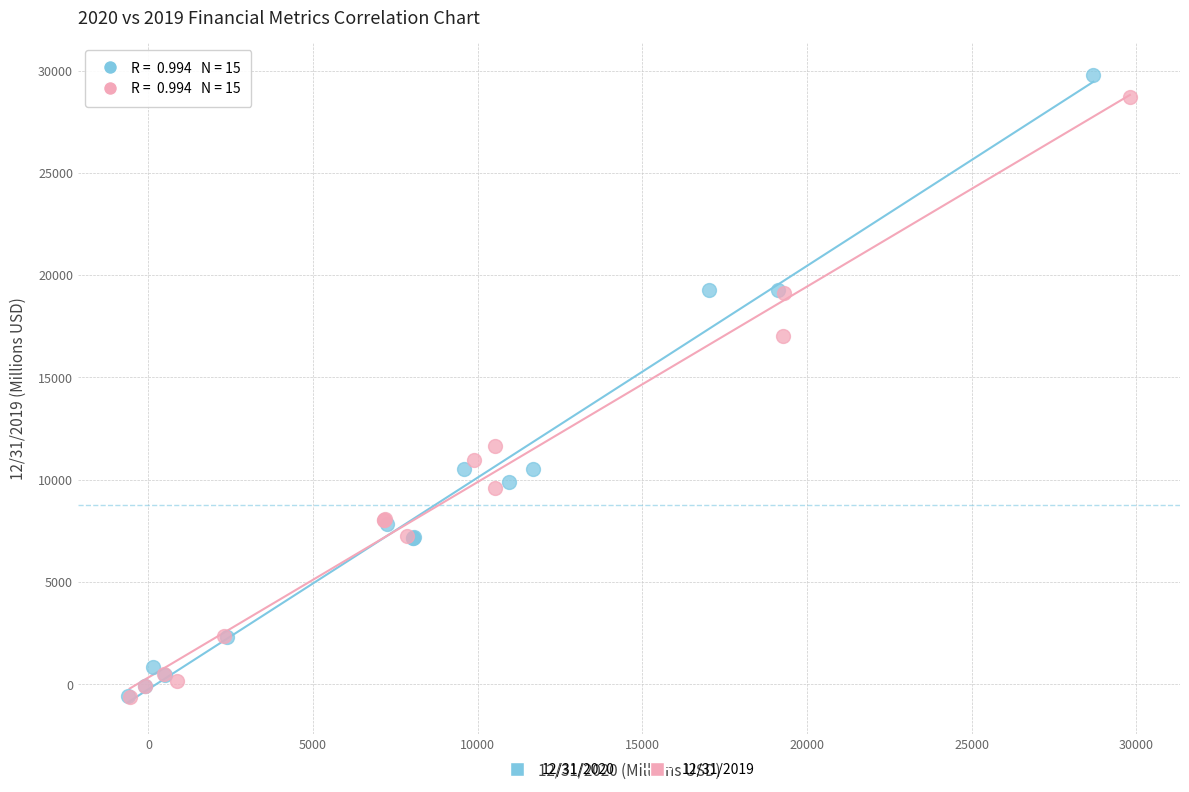

Which series has the largest Y range (max minus min)?

12/31/2020